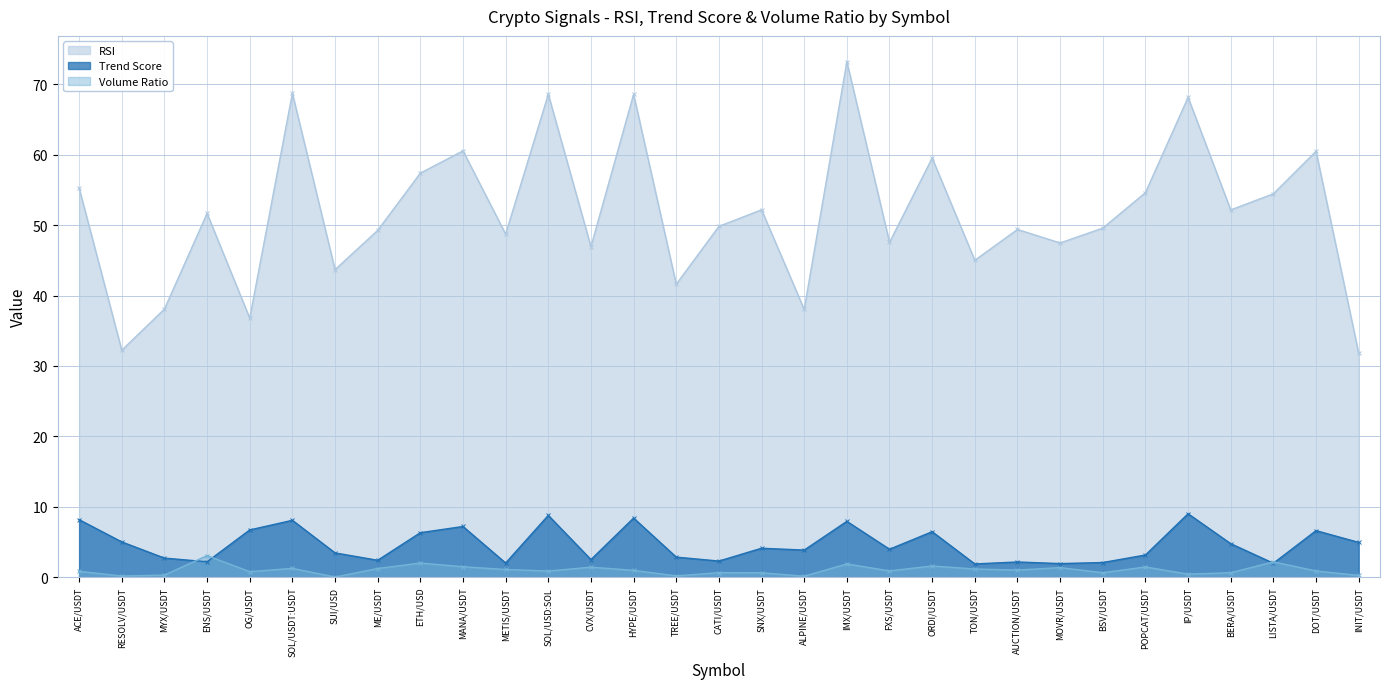

Which series has the largest total across all categories?

RSI